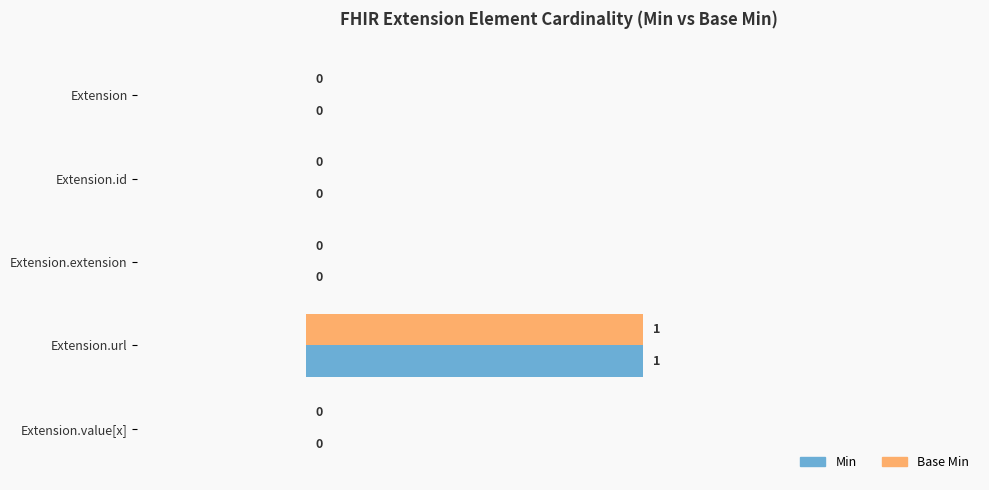

Is the value of Min at Extension.url greater than the value of Base Min at Extension.id?

Yes